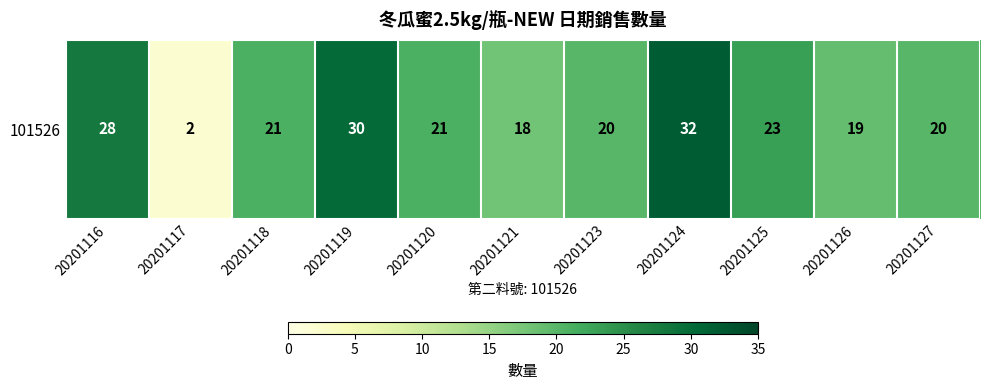

Rank the categories by value from lowest to highest.

20201117, 20201121, 20201126, 20201123, 20201127, 20201118, 20201120, 20201125, 20201116, 20201119, 20201124